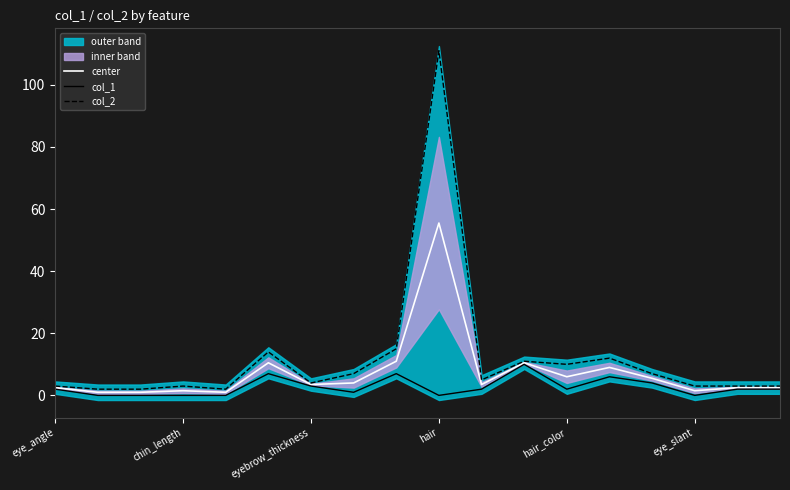

True or false: center and col_1 intersect in this chart.

False